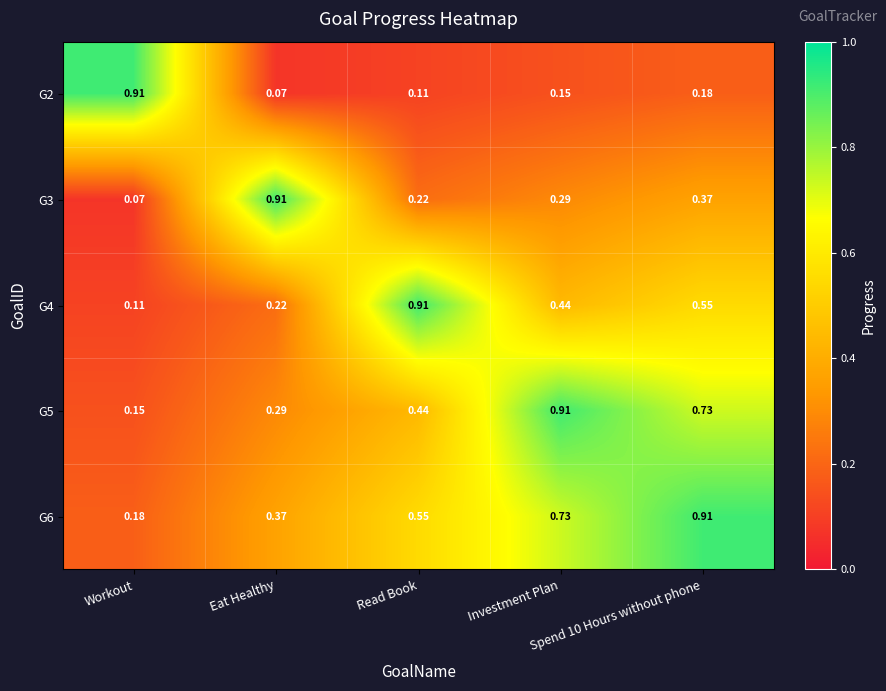

Reading left to right, what are all the values shown in this chart?

G2: Workout=0.9	Eat Healthy=0.1	Read Book=0.1	Investment Plan=0.1	Spend 10 Hours without phone=0.2
G3: Workout=0.1	Eat Healthy=0.9	Read Book=0.2	Investment Plan=0.3	Spend 10 Hours without phone=0.4
G4: Workout=0.1	Eat Healthy=0.2	Read Book=0.9	Investment Plan=0.4	Spend 10 Hours without phone=0.6
G5: Workout=0.1	Eat Healthy=0.3	Read Book=0.4	Investment Plan=0.9	Spend 10 Hours without phone=0.7
G6: Workout=0.2	Eat Healthy=0.4	Read Book=0.6	Investment Plan=0.7	Spend 10 Hours without phone=0.9